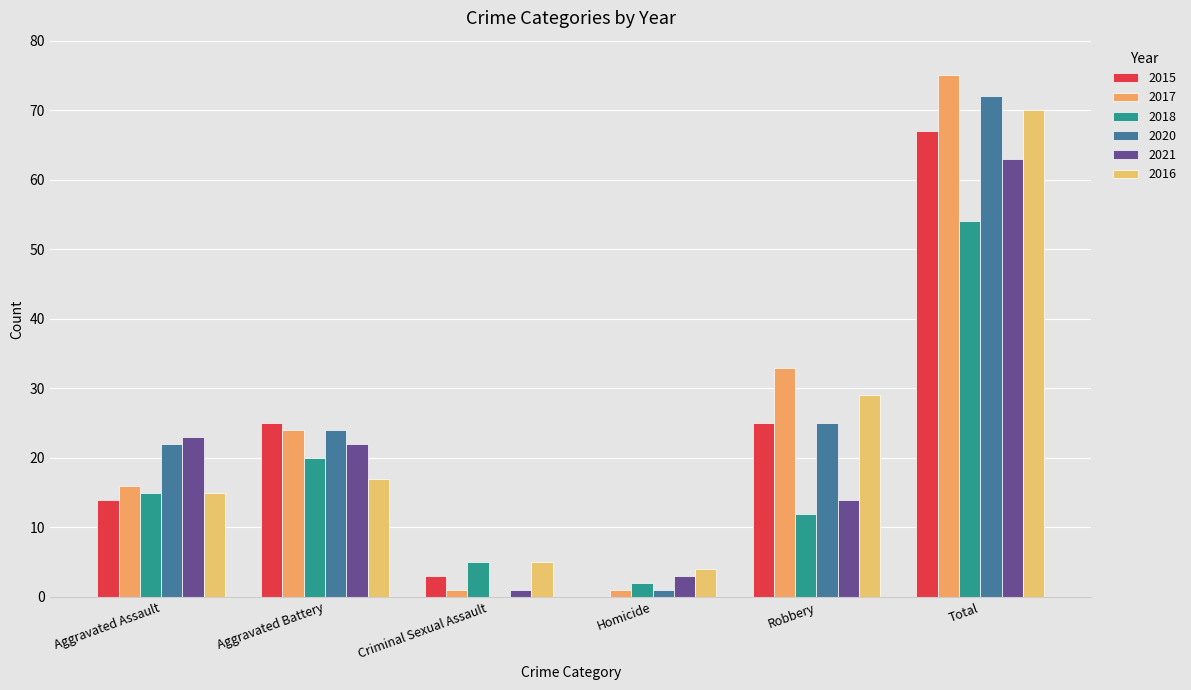

Rank the series at Robbery from highest to lowest value.

2017, 2016, 2015, 2020, 2021, 2018